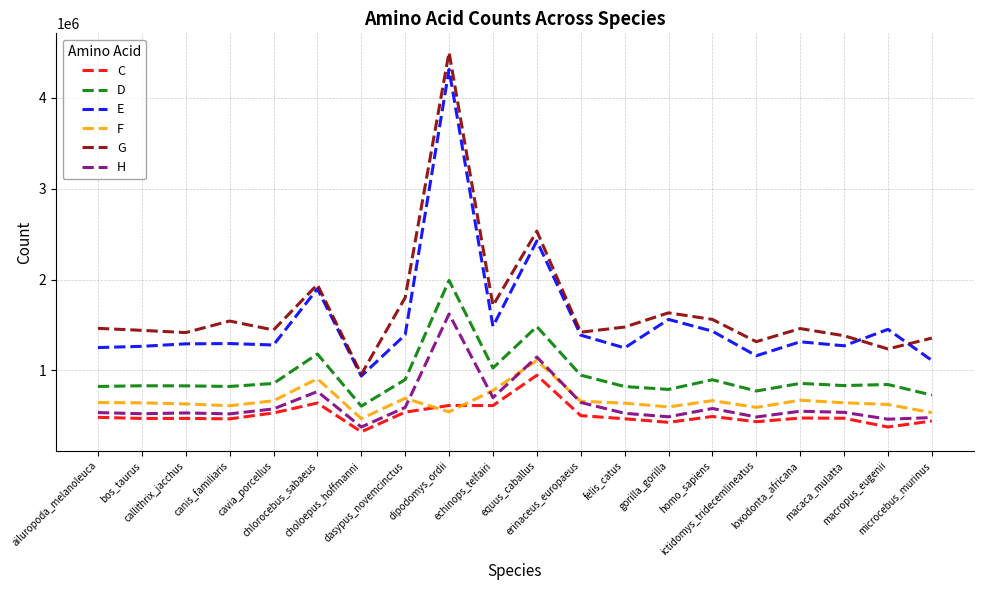

True or false: C and D cross at least once.

False